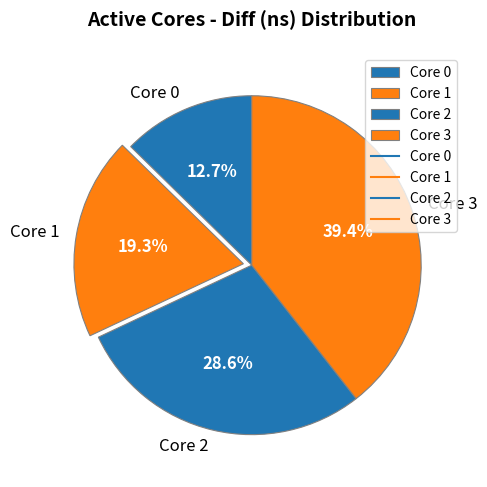

To the nearest percent, what is the difference between the largest and smallest slice percentages?

27%